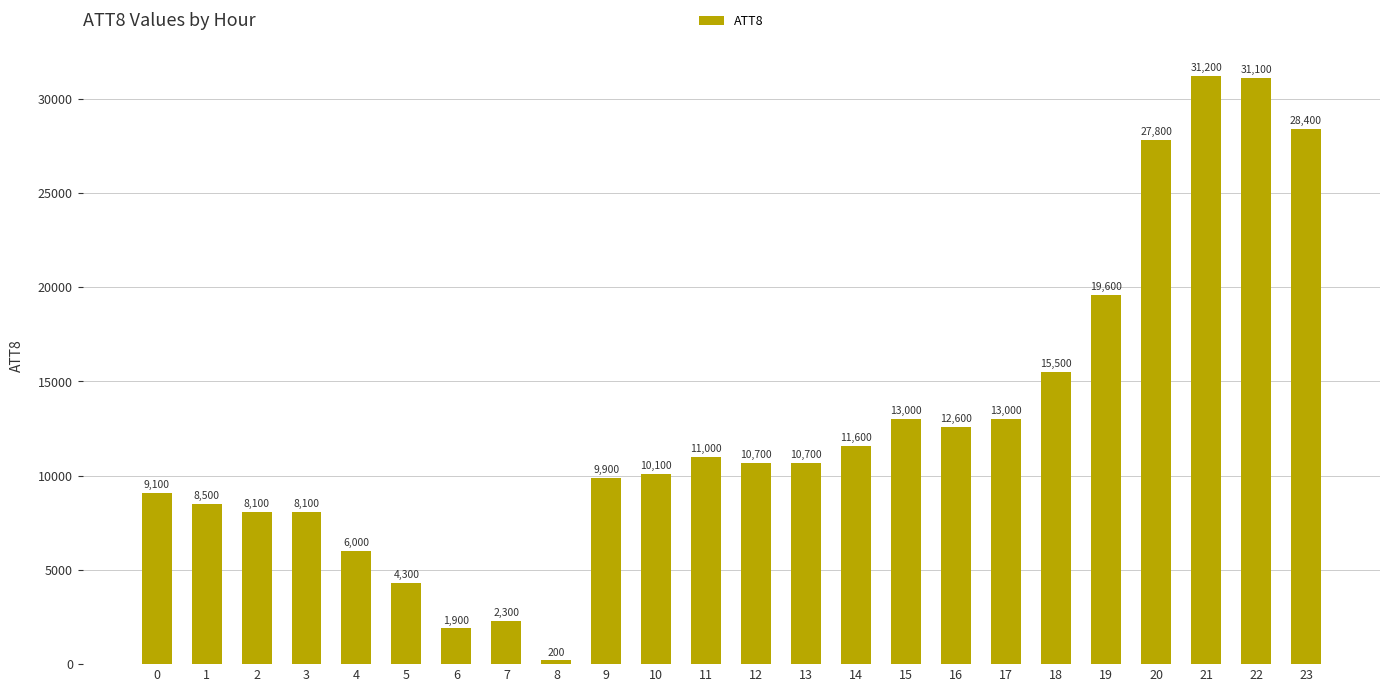

Where is the data nearest to the value 15700?

18